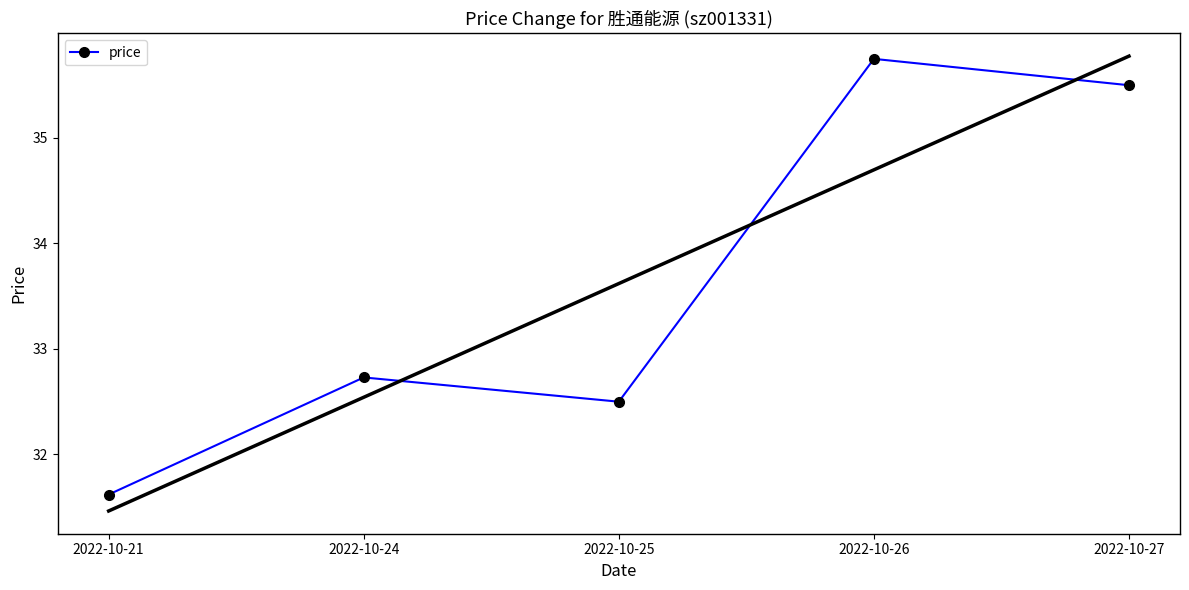

What is the sum of all values?

168.1